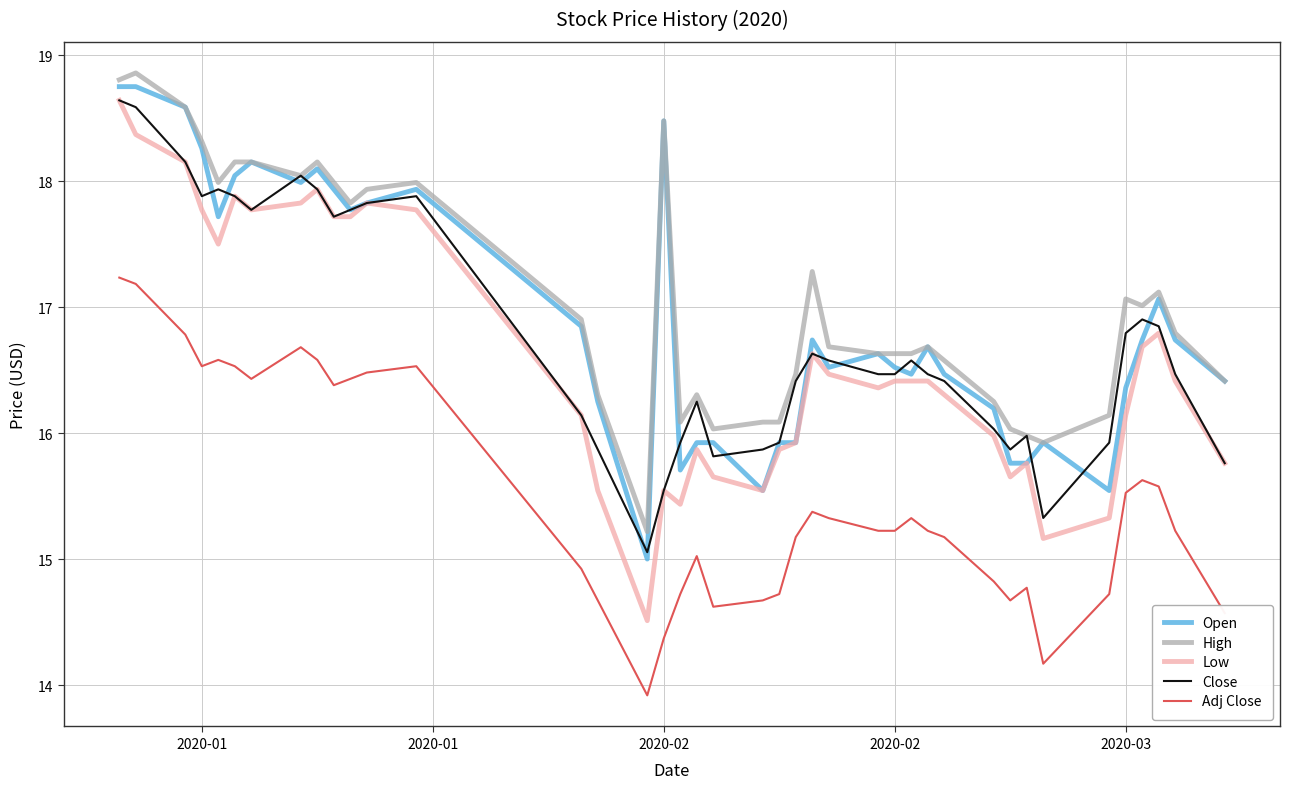

Which series has the widest spread of values?

Low